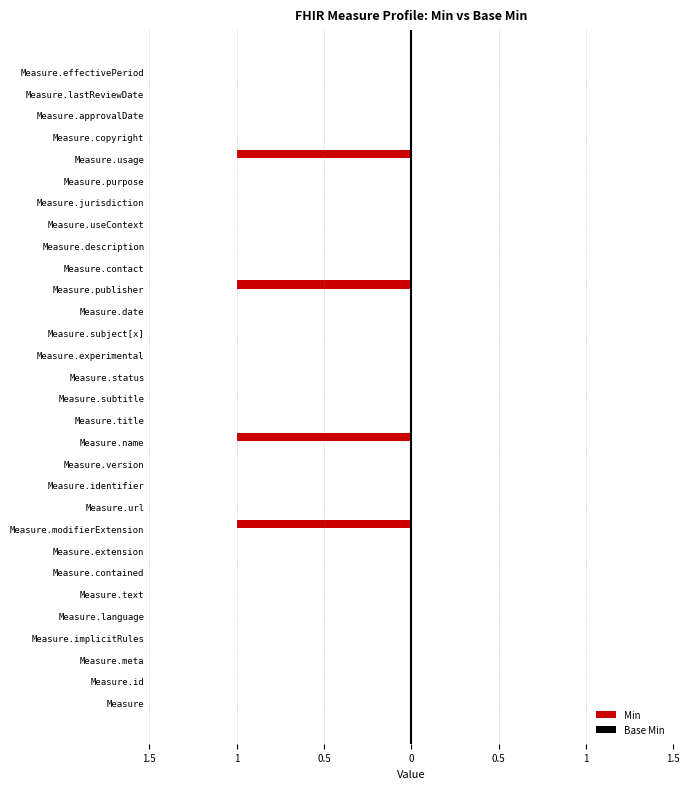

Are the bars horizontal?

Yes